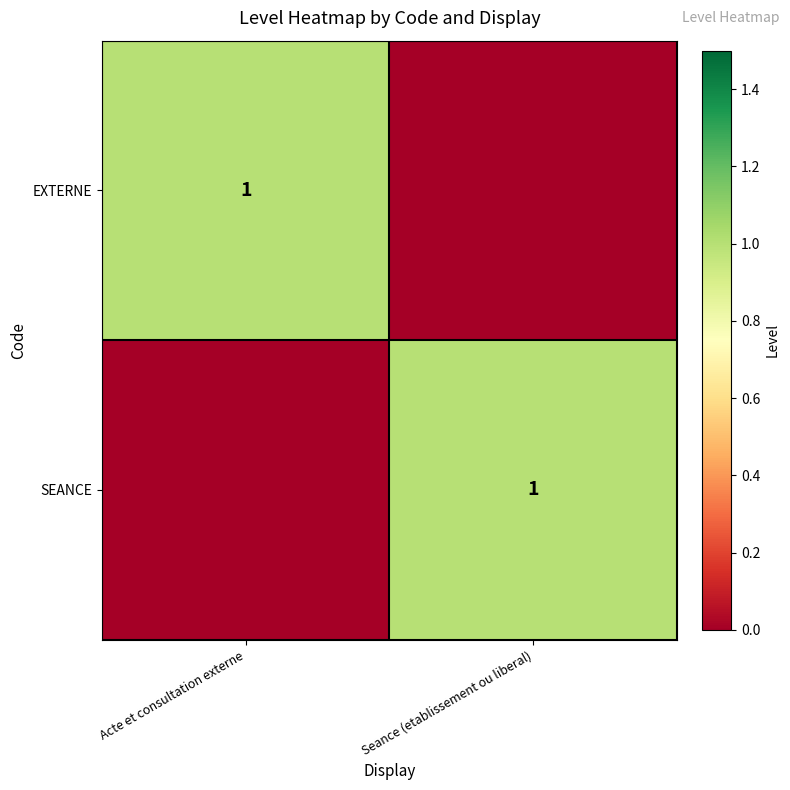

At how many categories does at least one series exceed 0?

2